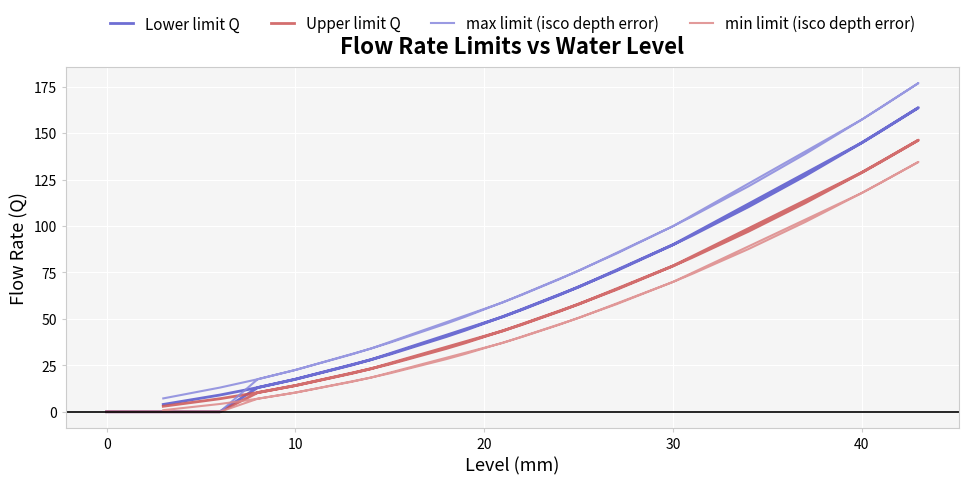

How many lines are shown in the chart?

4